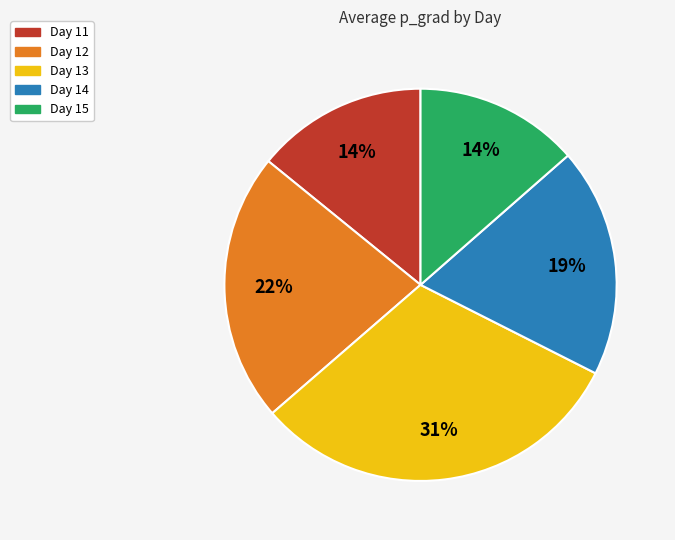

Count the number of slices in the pie.

5